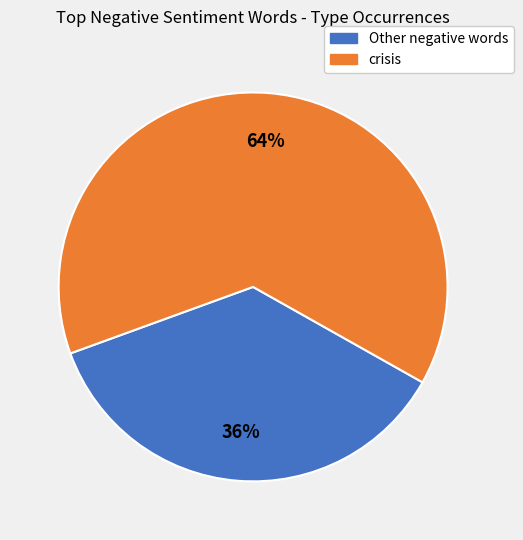

Does any single category account for the majority?

Yes